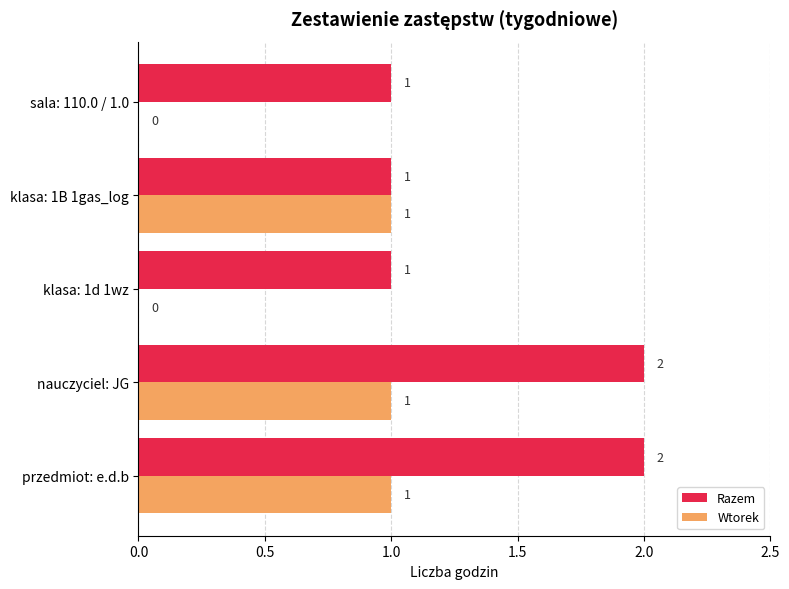

How many Wtorek values are between 0 and 1?

5